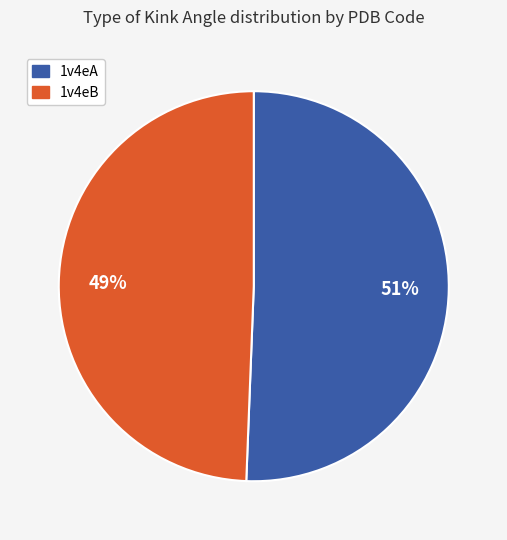

What is the ratio of the value at 1v4eB to the value at 1v4eA?

1.0